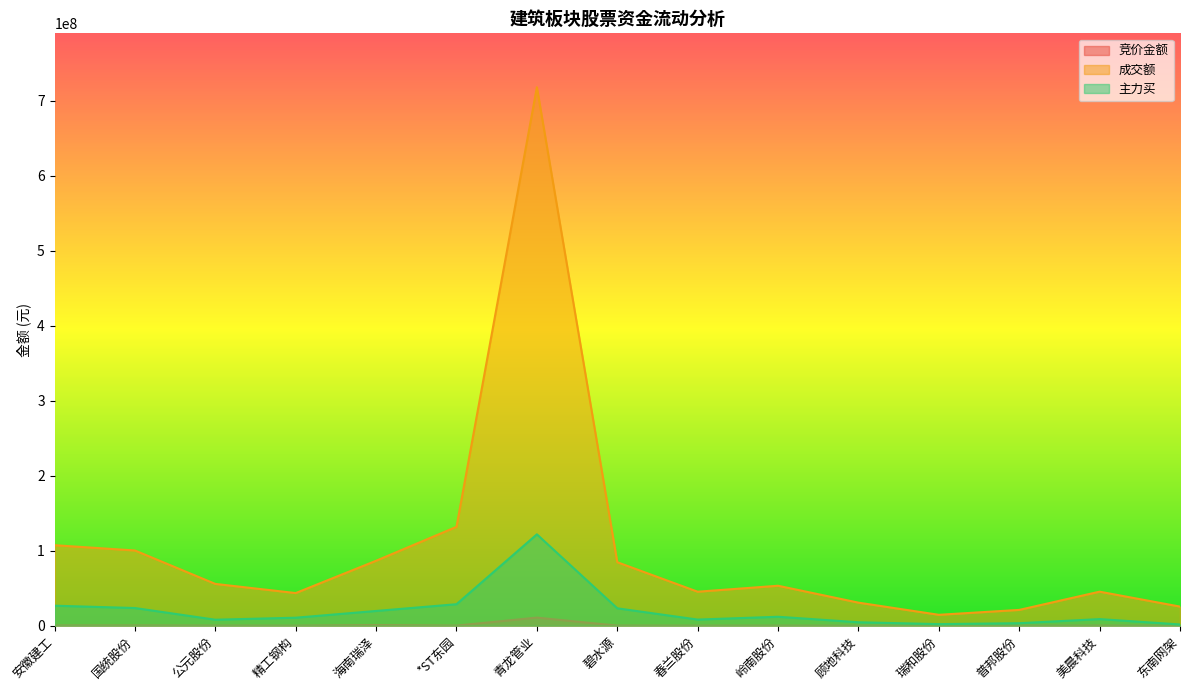

What is the label of the 2nd point from the left?

国统股份